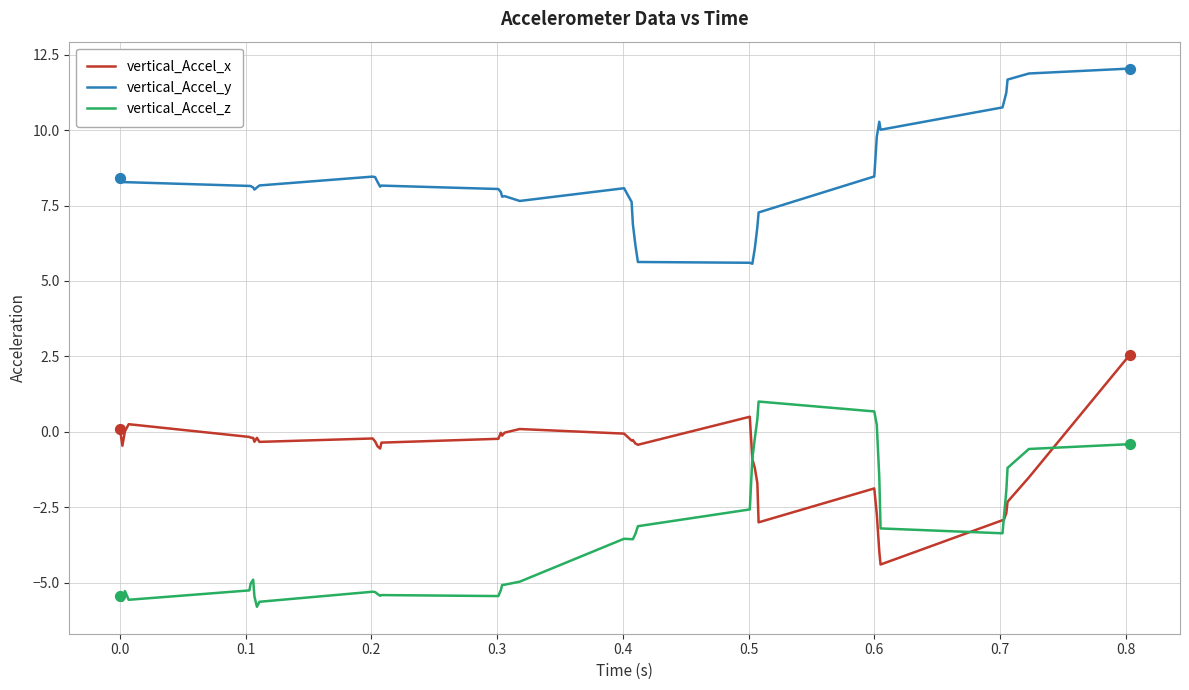

What are all the series names shown in the legend?

vertical_Accel_x, vertical_Accel_y, vertical_Accel_z